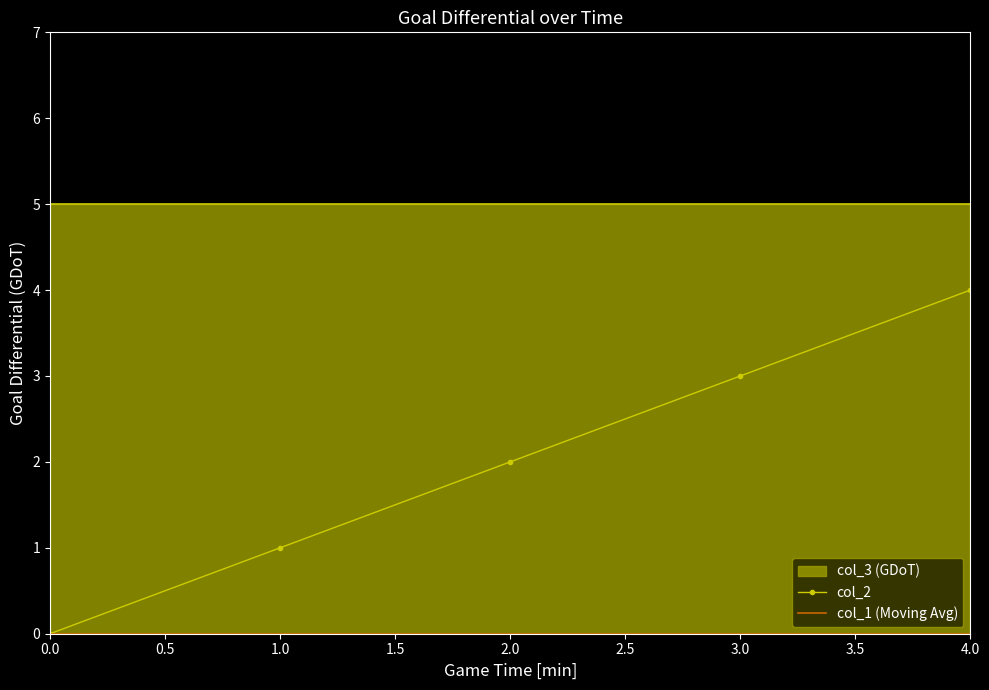

True or false: col_1 (Moving Avg) has more than 1 points higher than both neighbors.

False